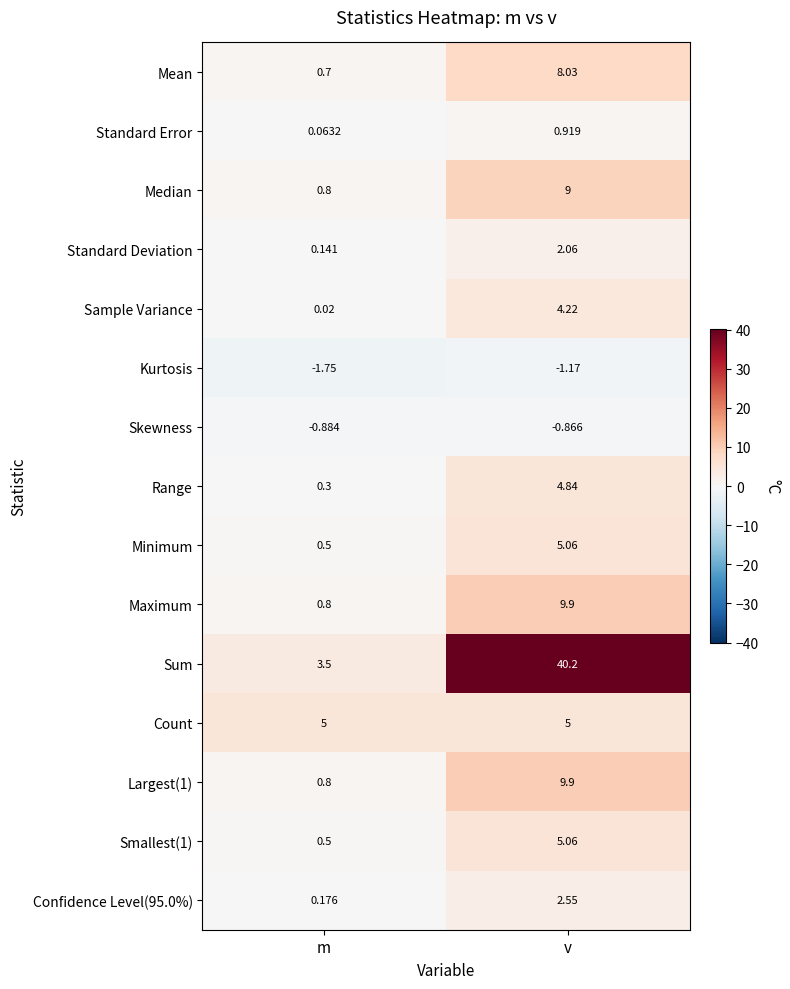

At which category is the sum across all series the highest?

v